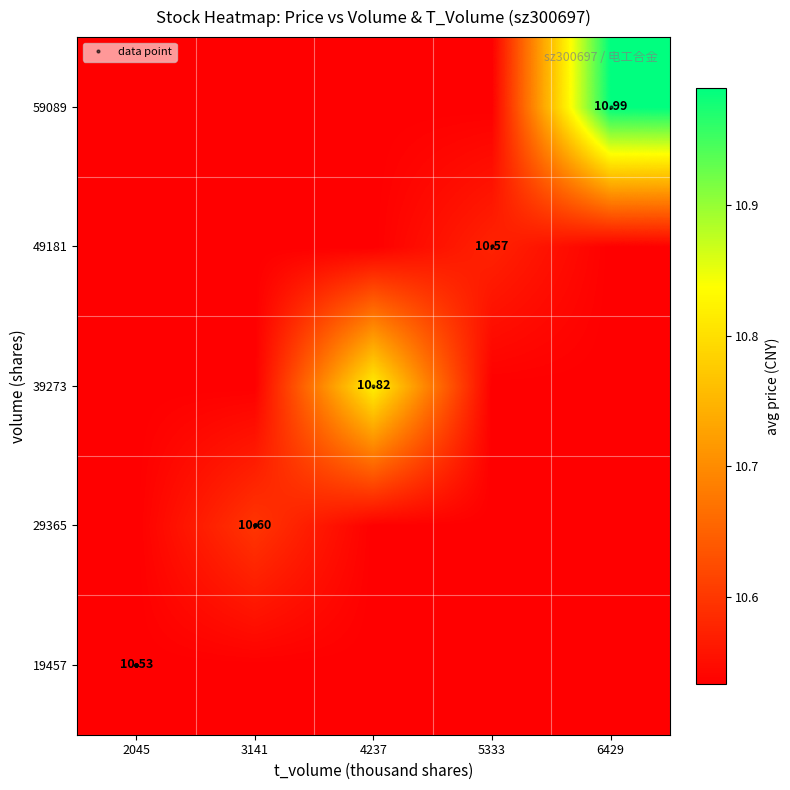

Which category has the highest value in the 39273 series?

4237